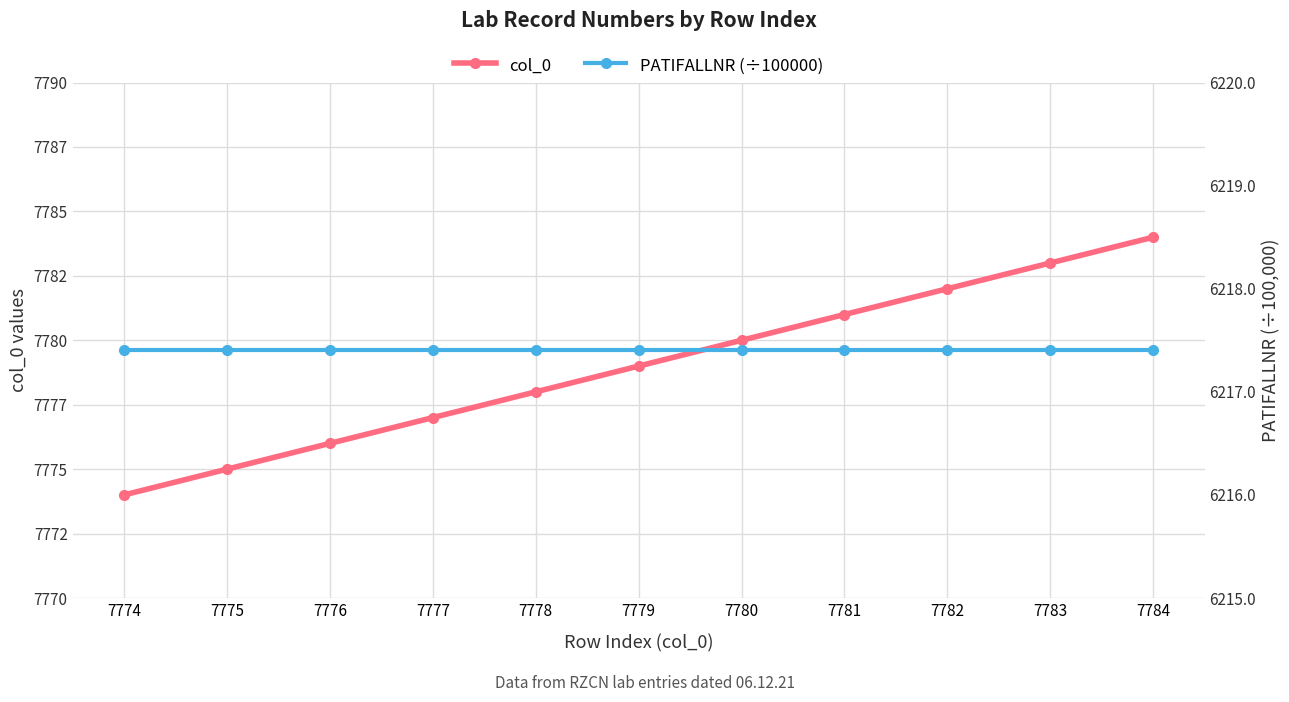

At which label does col_0 first exceed 7779?

7780